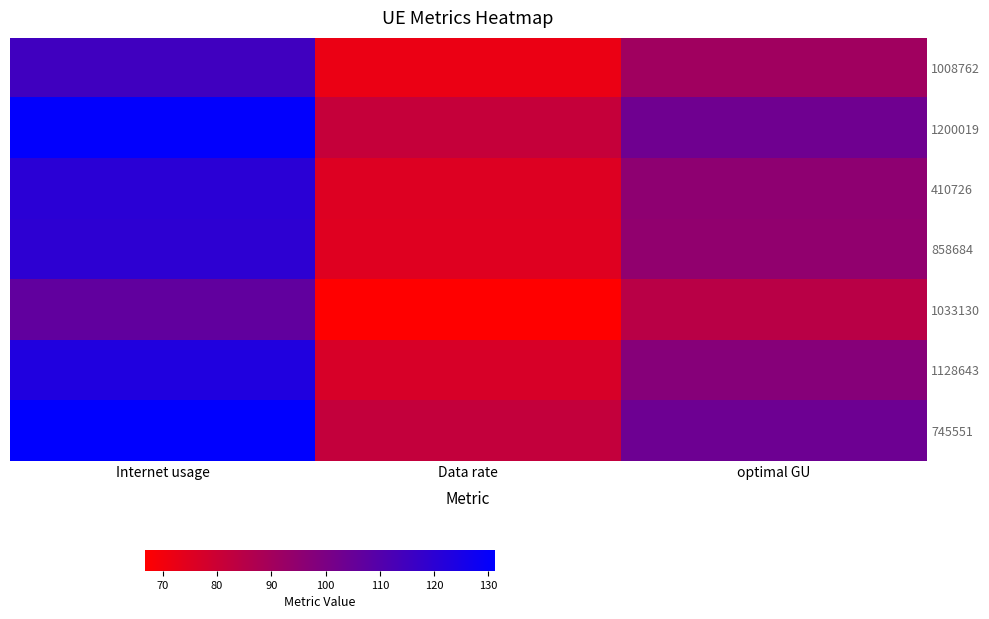

Reading left to right, list all the values displayed in this chart.

1008762: Internet usage=115.0	Data rate=71.9	optimal GU=90.9
1200019: Internet usage=130.5	Data rate=81.6	optimal GU=103.2
410726: Internet usage=120.5	Data rate=75.3	optimal GU=95.2
858684: Internet usage=119.7	Data rate=74.8	optimal GU=94.7
1033130: Internet usage=106.8	Data rate=66.7	optimal GU=84.4
1128643: Internet usage=123.0	Data rate=76.9	optimal GU=97.3
745551: Internet usage=131.2	Data rate=82.0	optimal GU=103.7